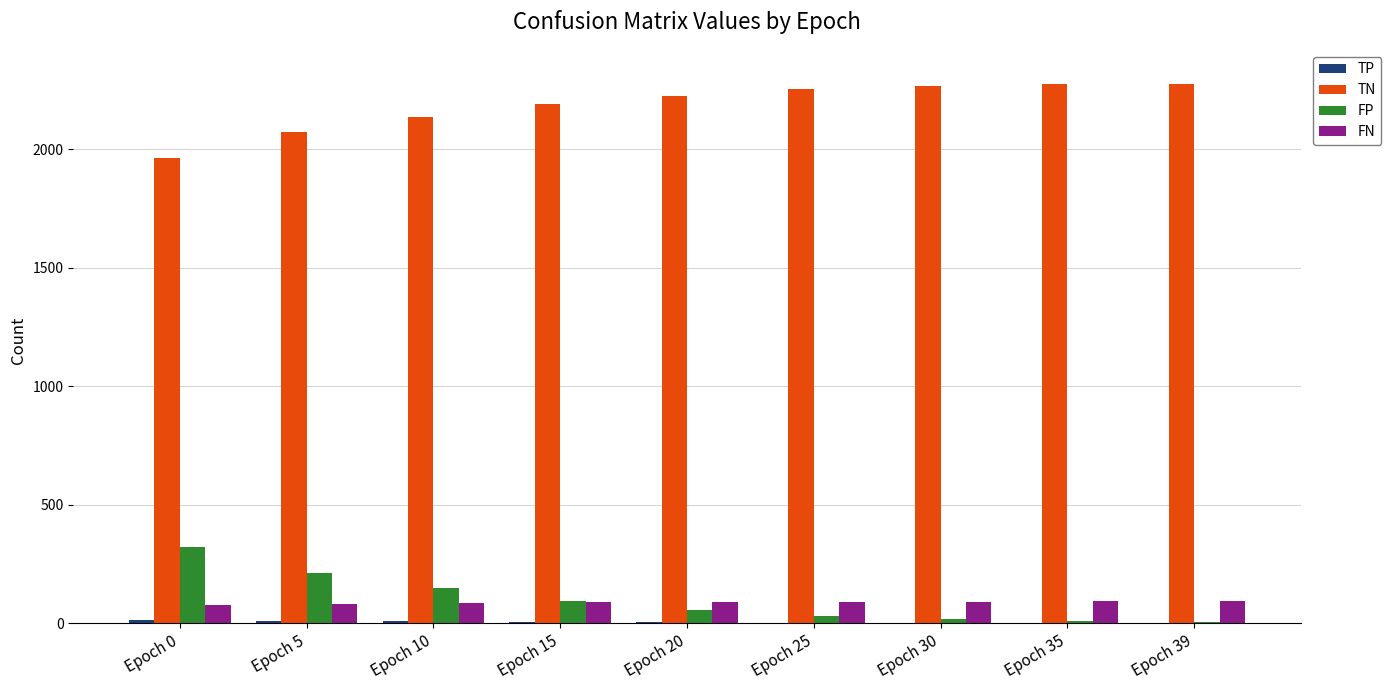

Are the bars grouped side by side (vs. stacked)?

Yes